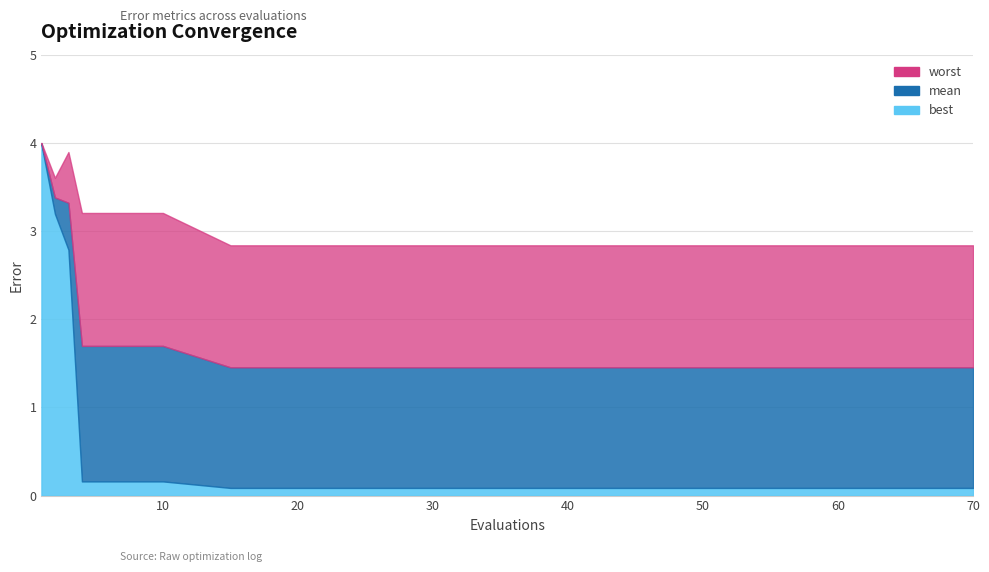

The mean series shows 2.7 at 8. True or false?

False